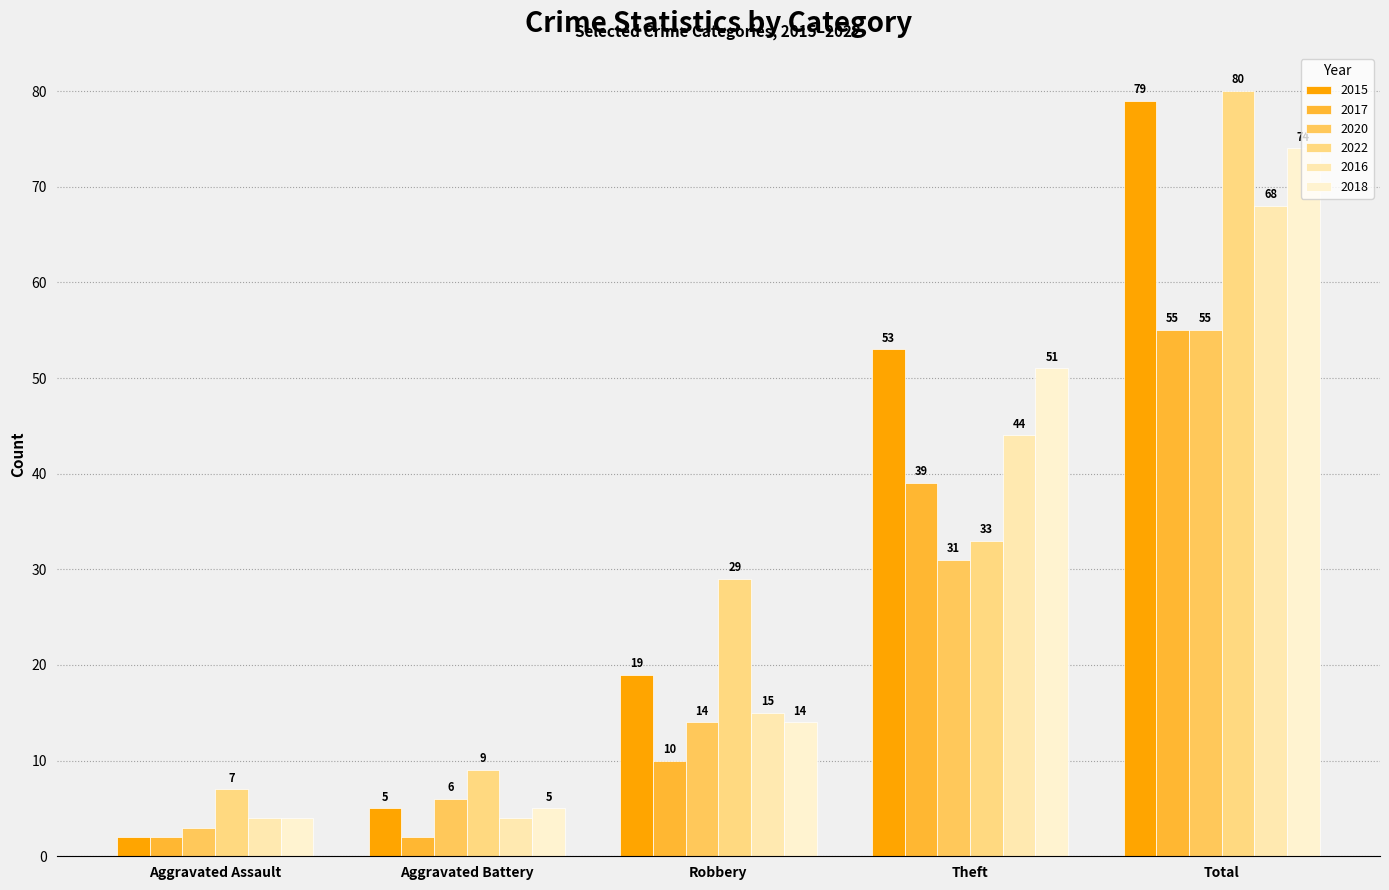

The 2022 series shows 53 at Total. True or false?

False